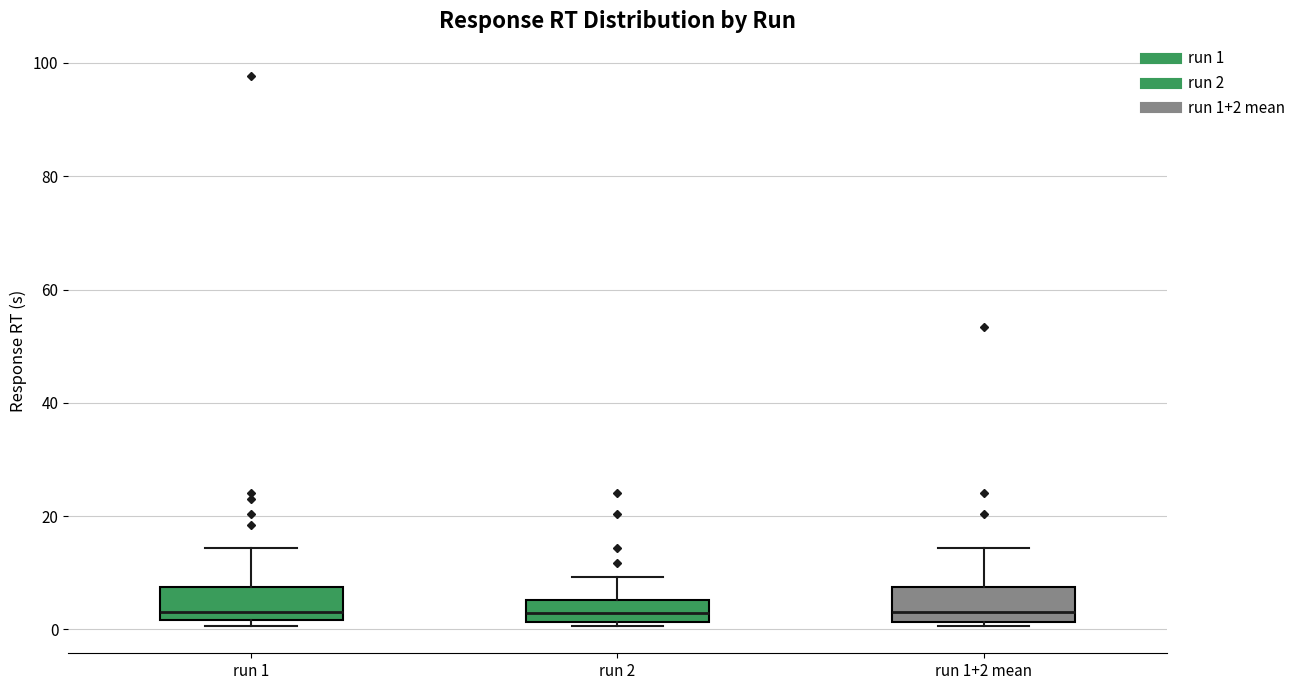

Where does the upper whisker of the box for run 2 end on the y-axis? The values are not printed on the chart, so give them approximately, as read against the axis.

10